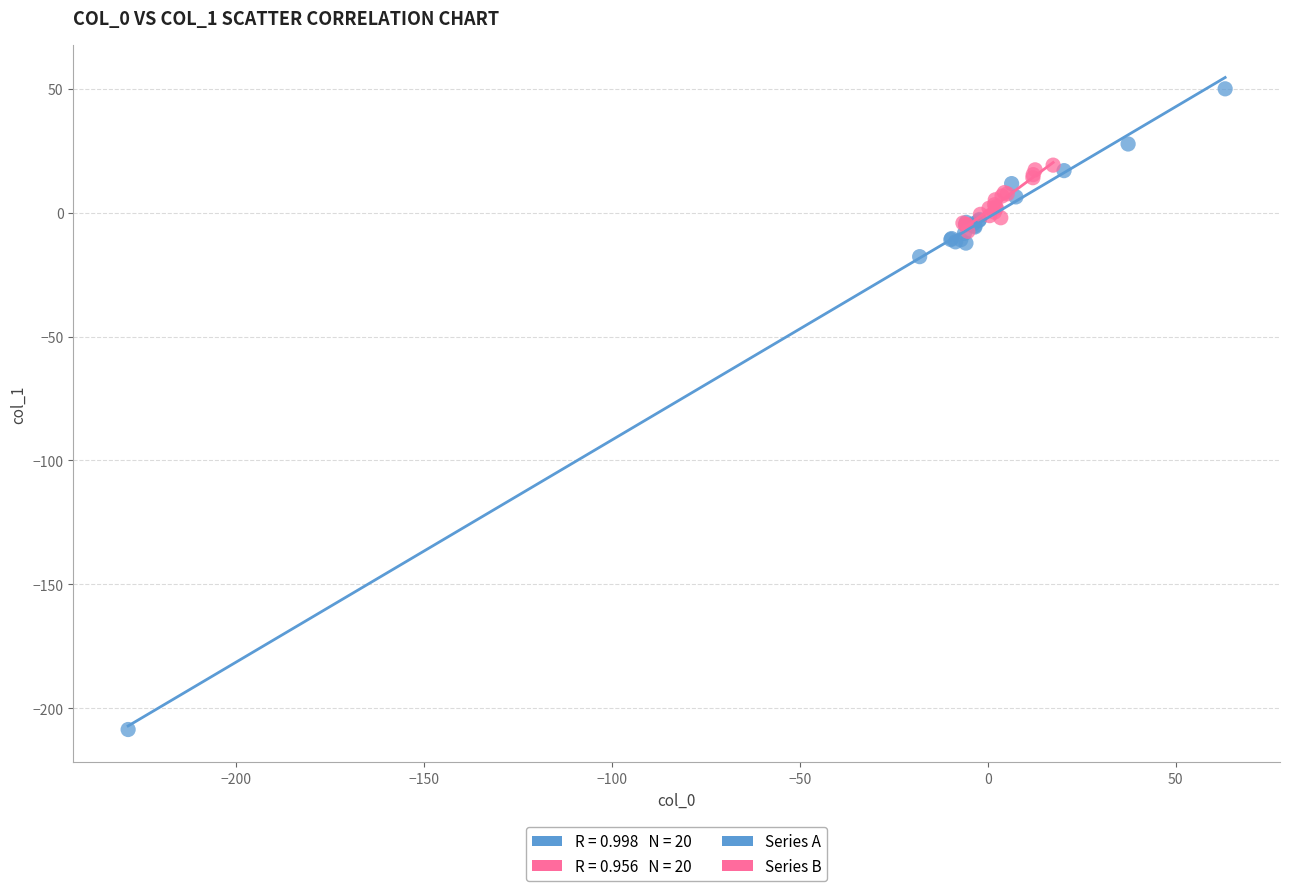

Which series reaches the minimum Y coordinate?

Series A